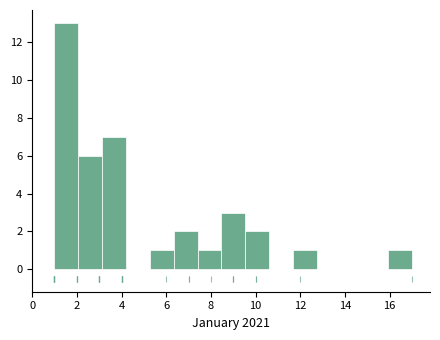

Reading left to right, list every bar in this chart as the range it spans on the x-axis followed by its height. Neither the bar edges nor the heights are printed on the chart, so give them approximately, as read against the axes.

1.0 to 2.0: 13
2.0 to 3.2: 6
3.2 to 4.2: 7
4.2 to 5.2: 0
5.2 to 6.4: 1
6.4 to 7.4: 2
7.4 to 8.4: 1
8.4 to 9.6: 3
9.6 to 10.6: 2
10.6 to 11.6: 0
11.6 to 12.8: 1
12.8 to 13.8: 0
13.8 to 14.8: 0
14.8 to 16.0: 0
16.0 to 17.0: 1